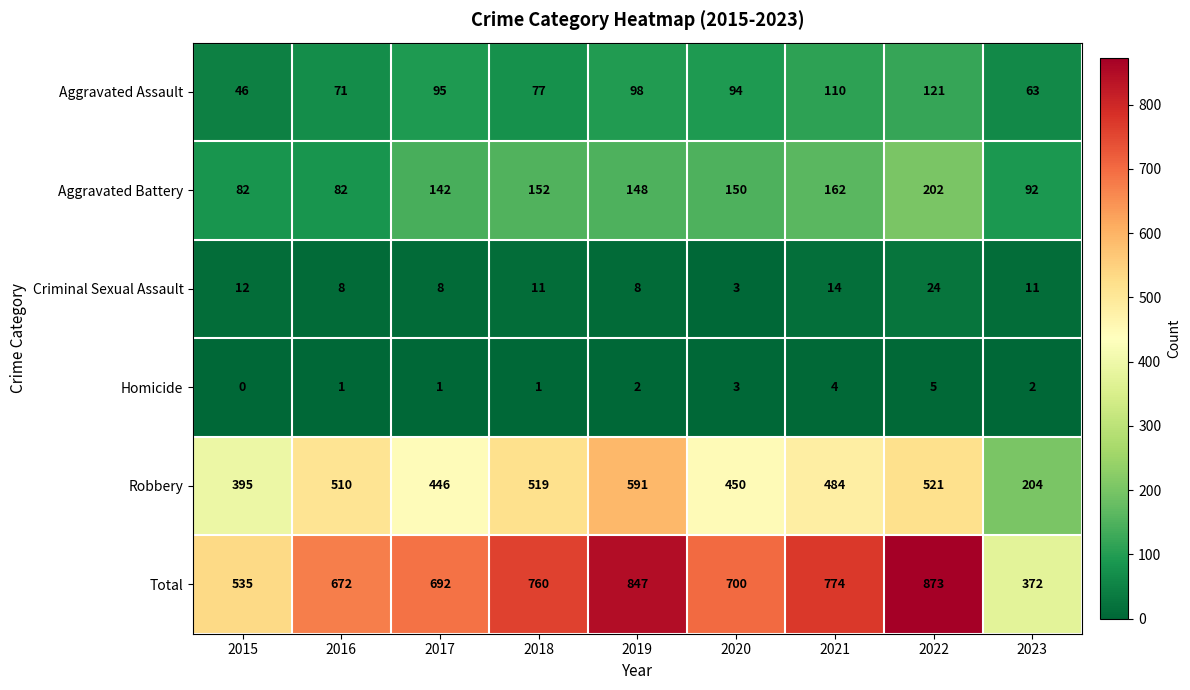

What is the total value across all series at 2023?

744